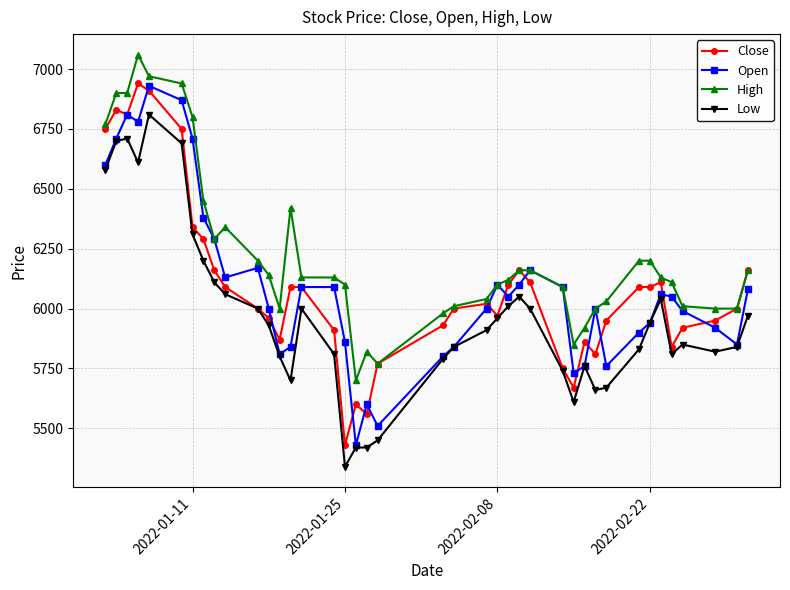

What is the value of the Open point at the 39th from the left?

5850